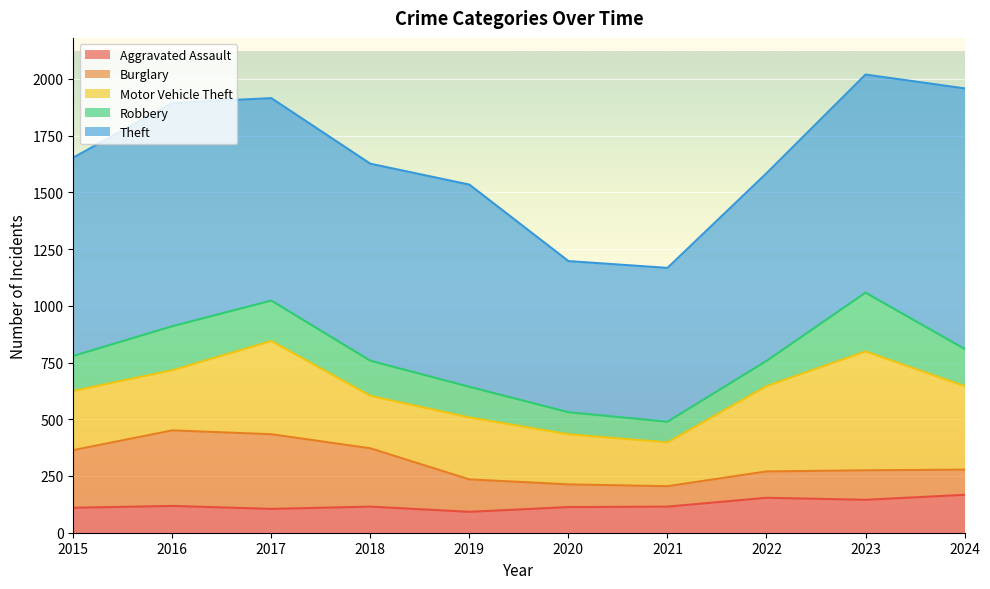

What value does the Robbery series have at 2019, to the nearest 50?

150